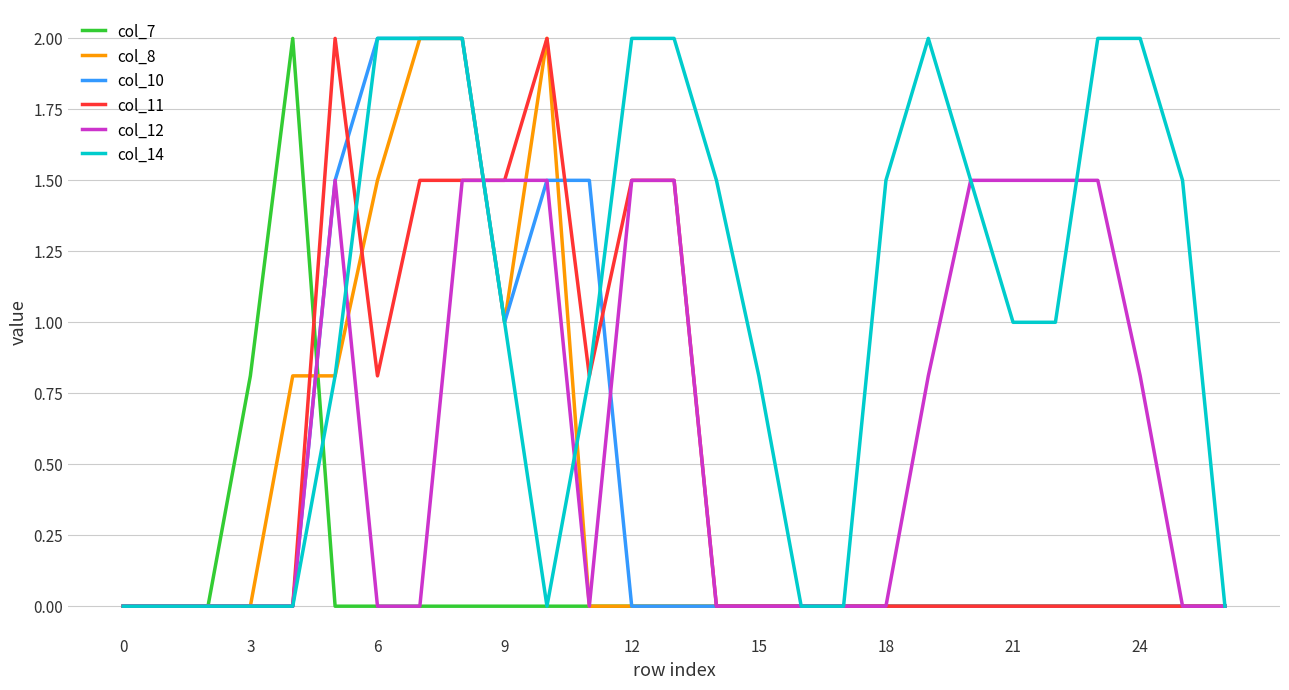

What is the sum of all col_7 values?

2.8